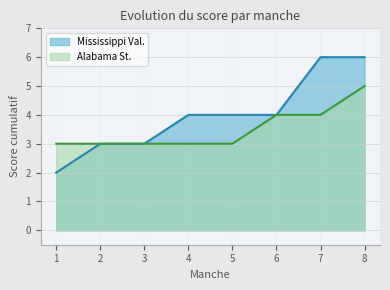

How many lines are shown in the chart?

2